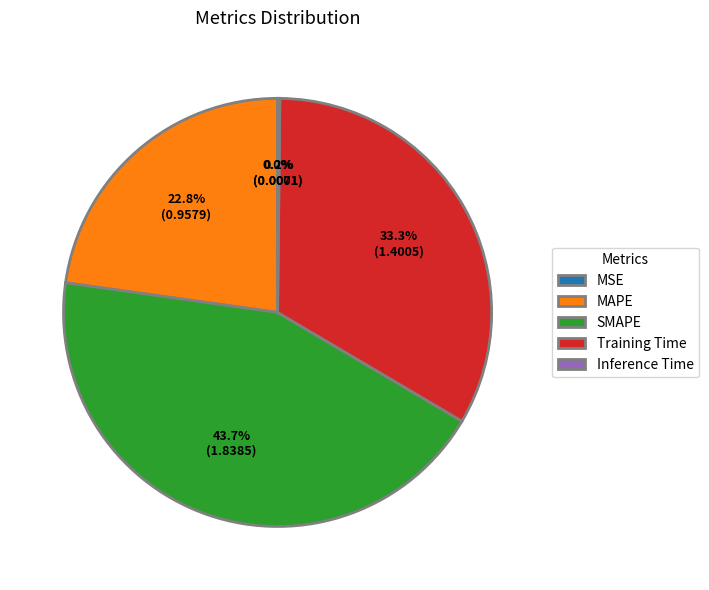

Does SMAPE account for over 50% of the chart?

No